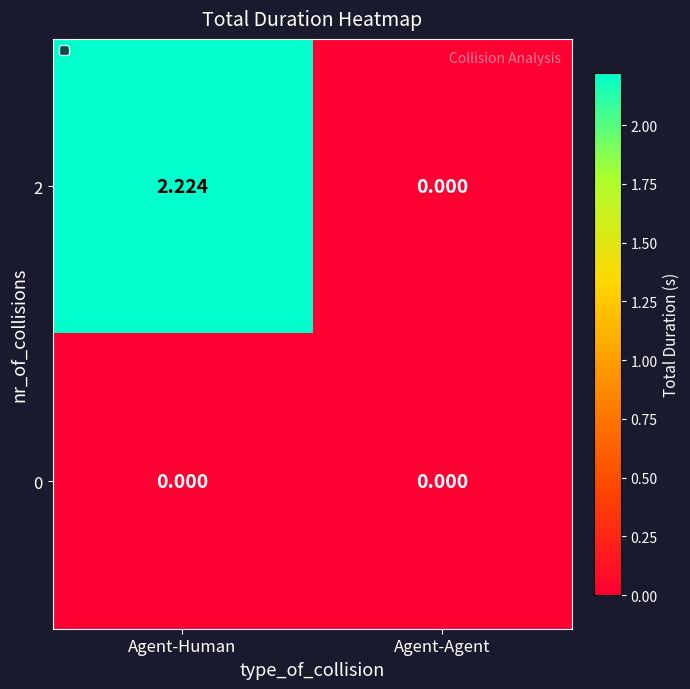

Count the number of categories in the chart.

2